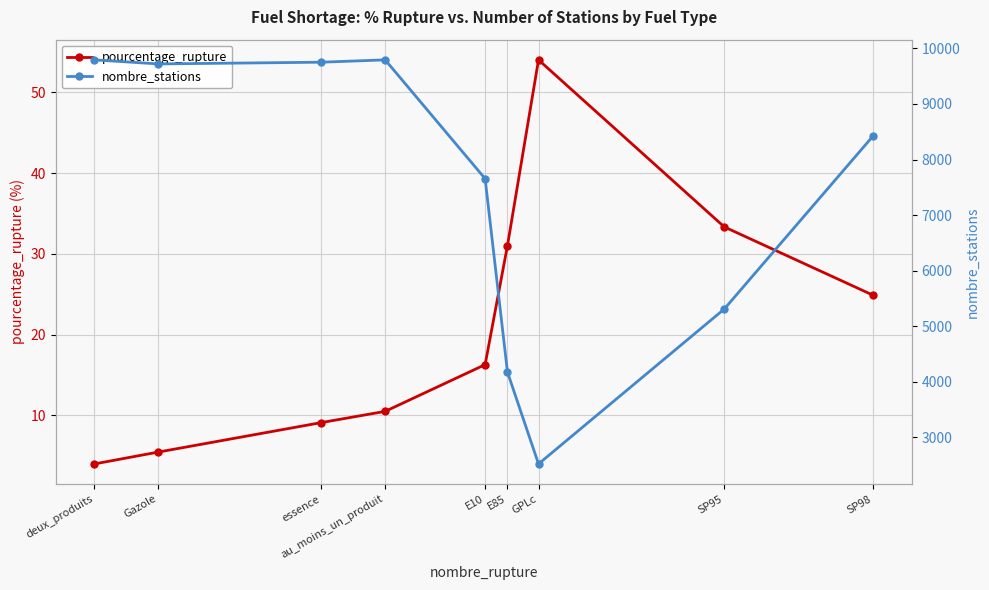

Where is pourcentage_rupture nearest to the value 29?

E85